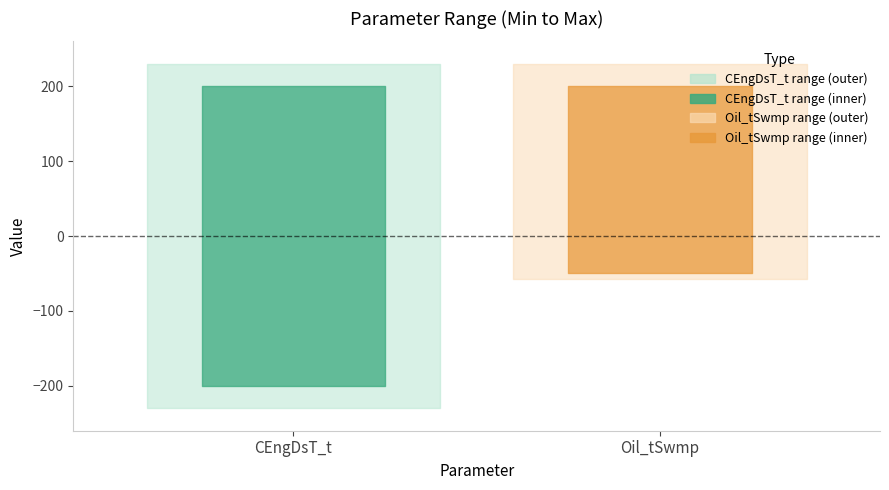

What is the sum of all Min values?

-250